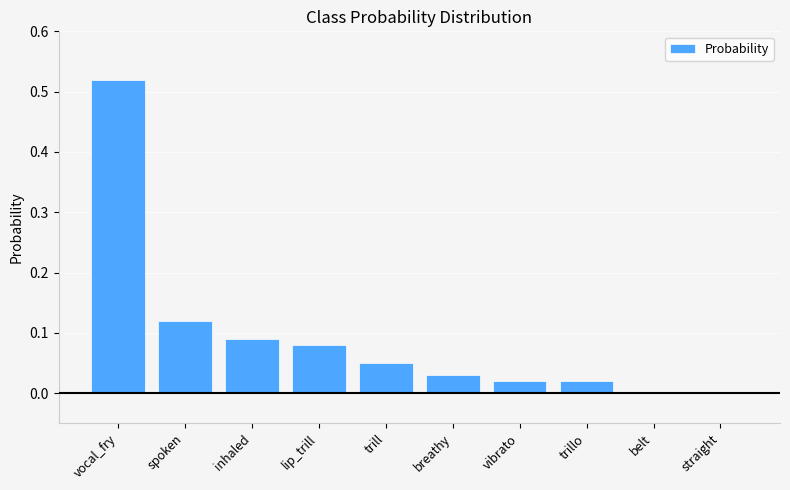

The chart shows a value of -0.3 at straight. True or false?

False